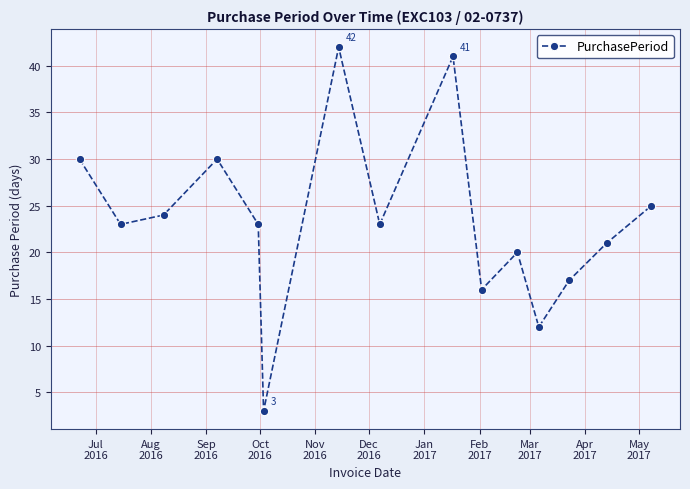

Is this an area chart (filled region under the line)?

No